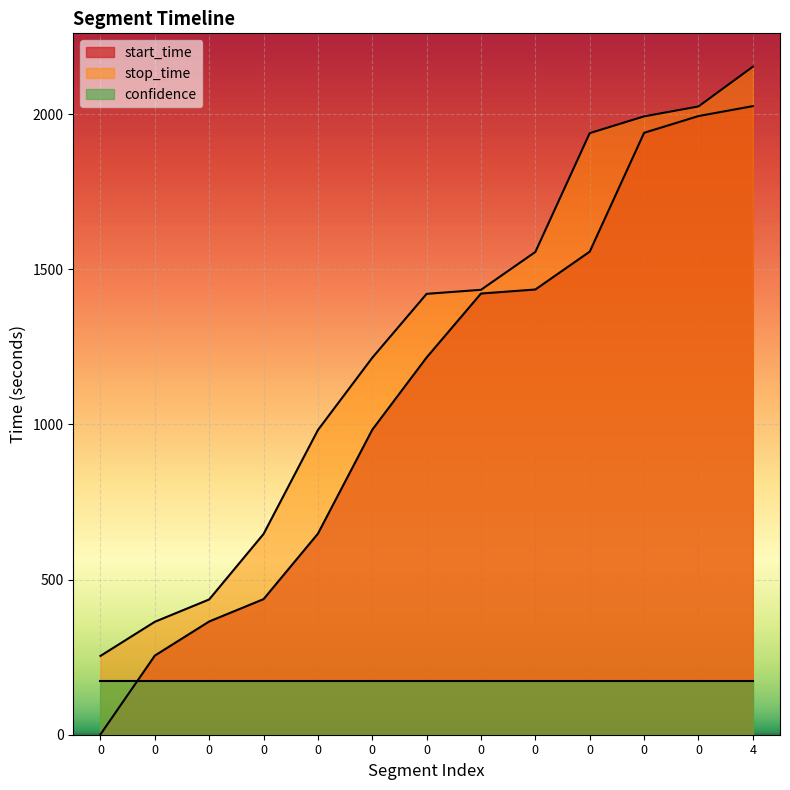

Does the chart display data point markers on the line(s)?

No